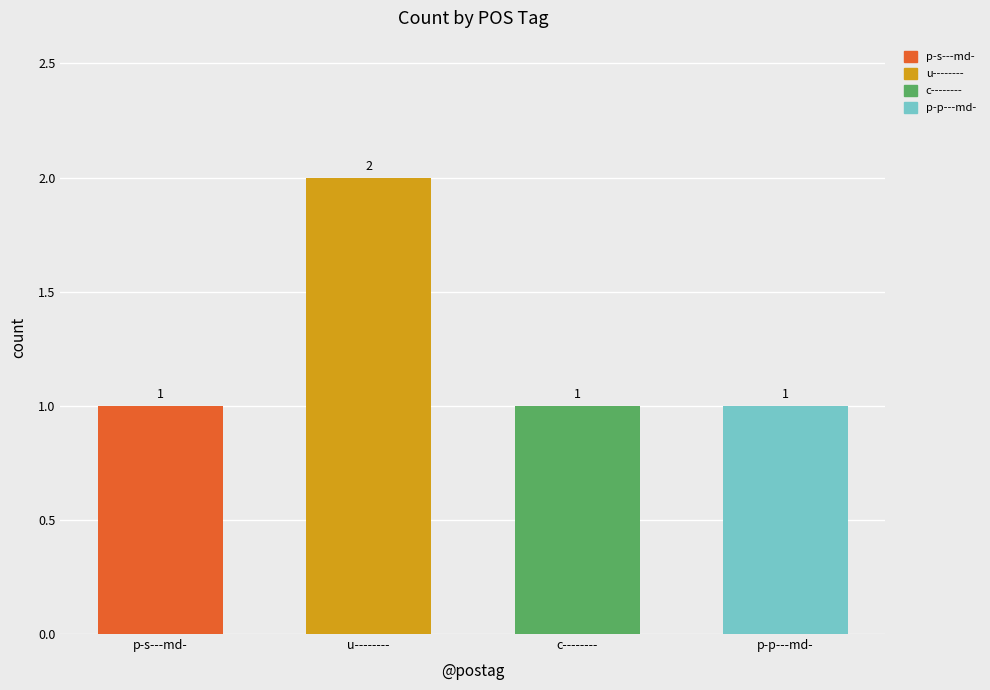

What is the sum of all values?

5